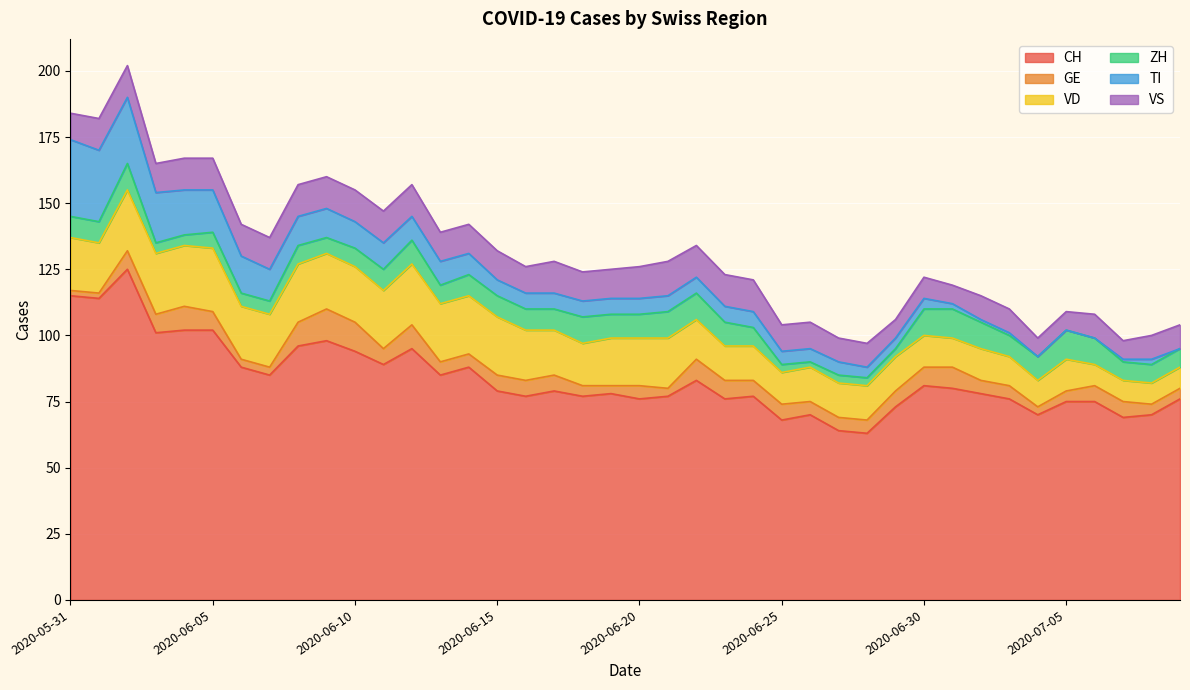

Where is the first local minimum for VD?

2020-06-01